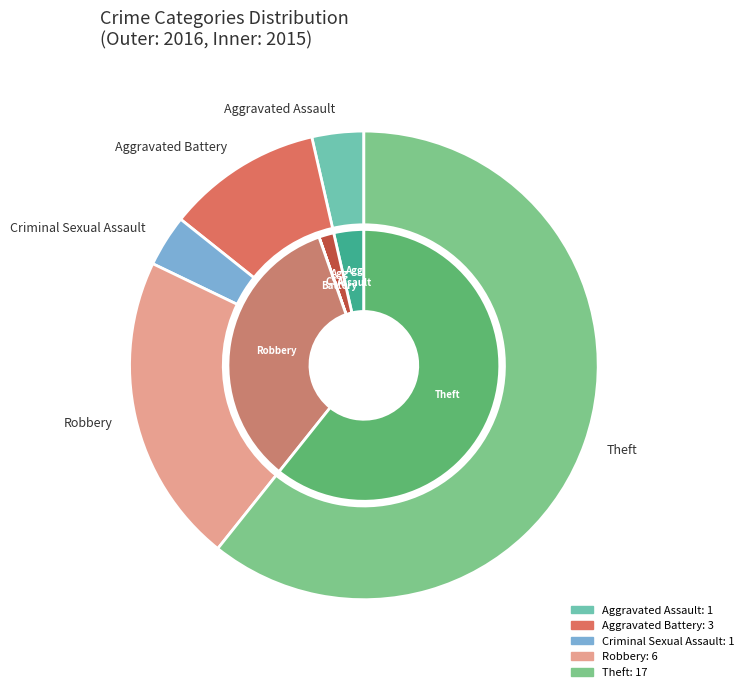

What is the largest slice in the pie chart?

Theft